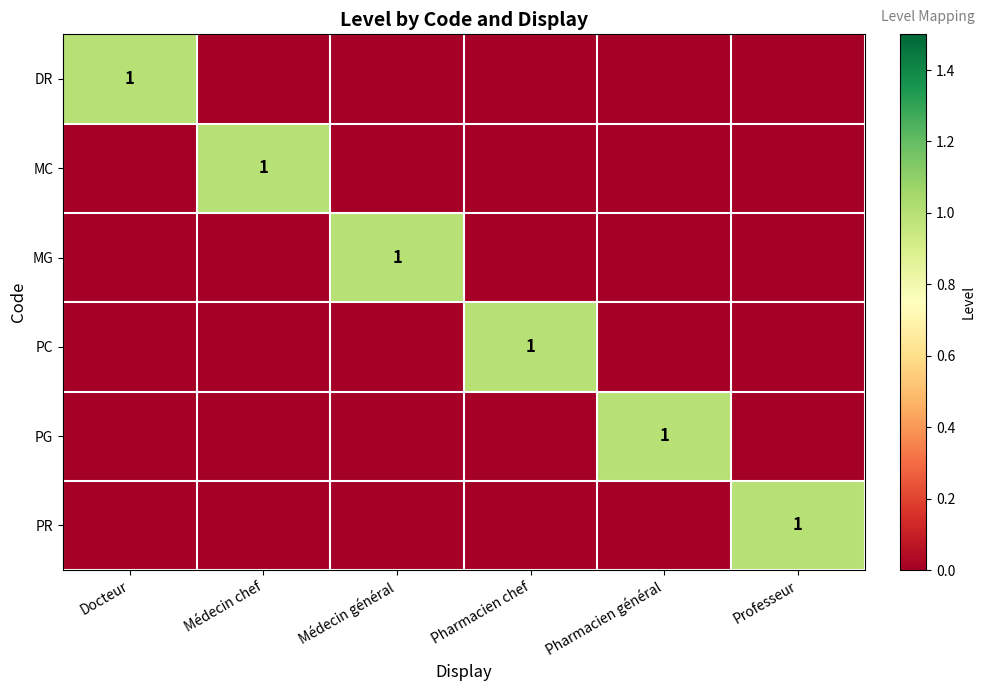

The value of PC at Pharmacien chef is 1. True or false?

True